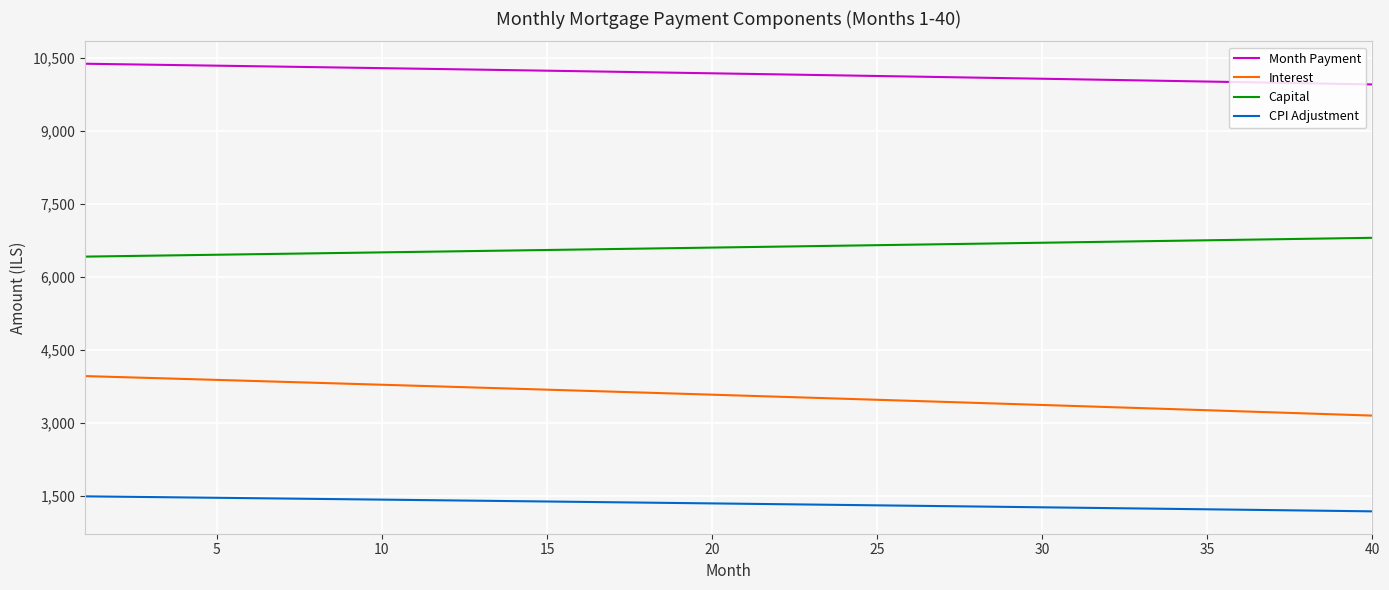

List the series in order of their overall mean, highest first.

Month Payment, Capital, Interest, CPI Adjustment